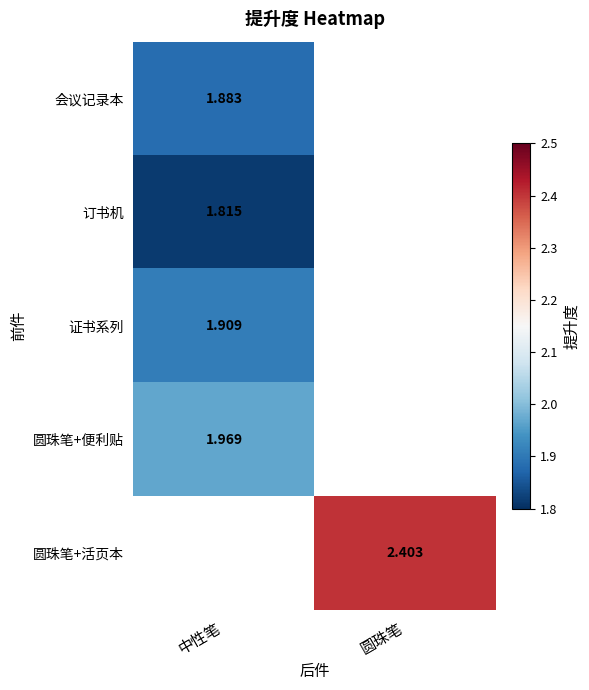

How many series are shown in this chart?

5